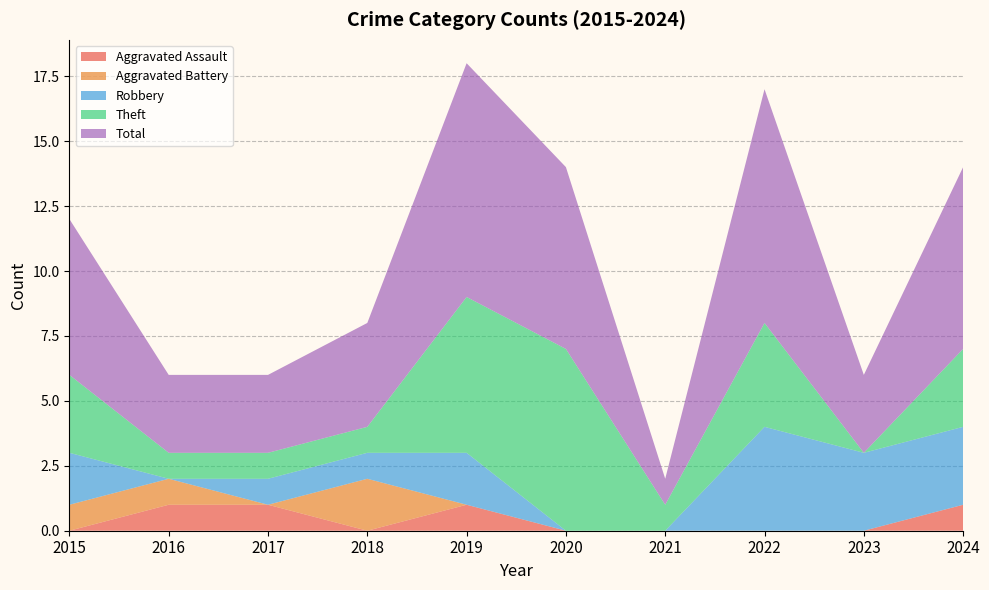

Reading left to right, list all the values displayed in this chart.

Aggravated Assault: 0	1	1	0	1	0	0	0	0	1
Aggravated Battery: 1	1	0	2	0	0	0	0	0	0
Robbery: 2	0	1	1	2	0	0	4	3	3
Theft: 3	1	1	1	6	7	1	4	0	3
Total: 6	3	3	4	9	7	1	9	3	7